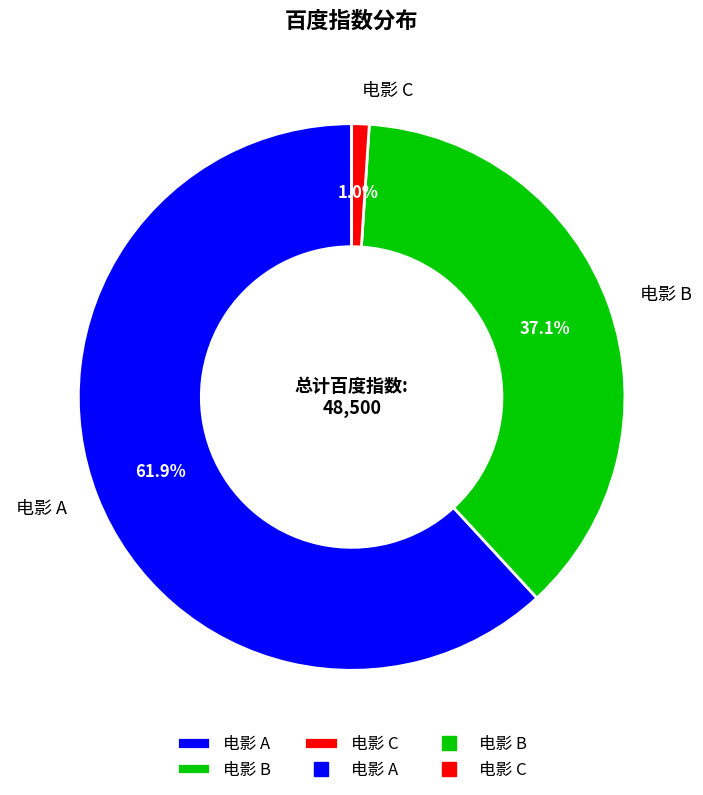

Is the sum of 电影 B and 电影 C greater than half?

No